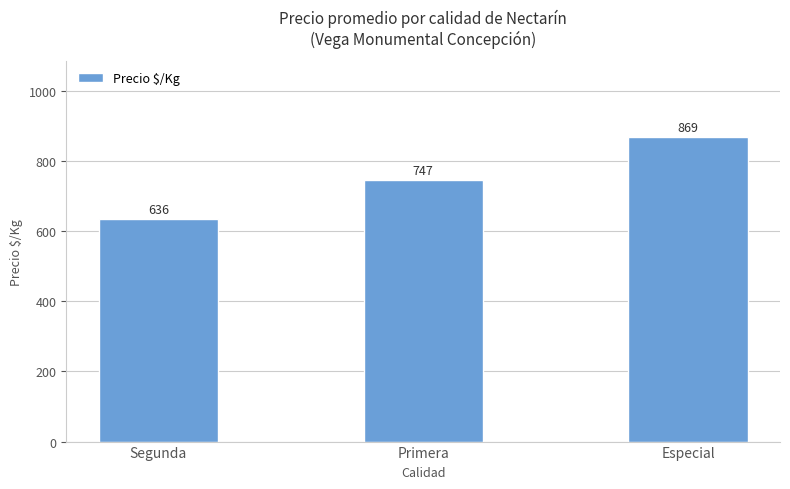

Is it true that the value at Segunda is 636?

True